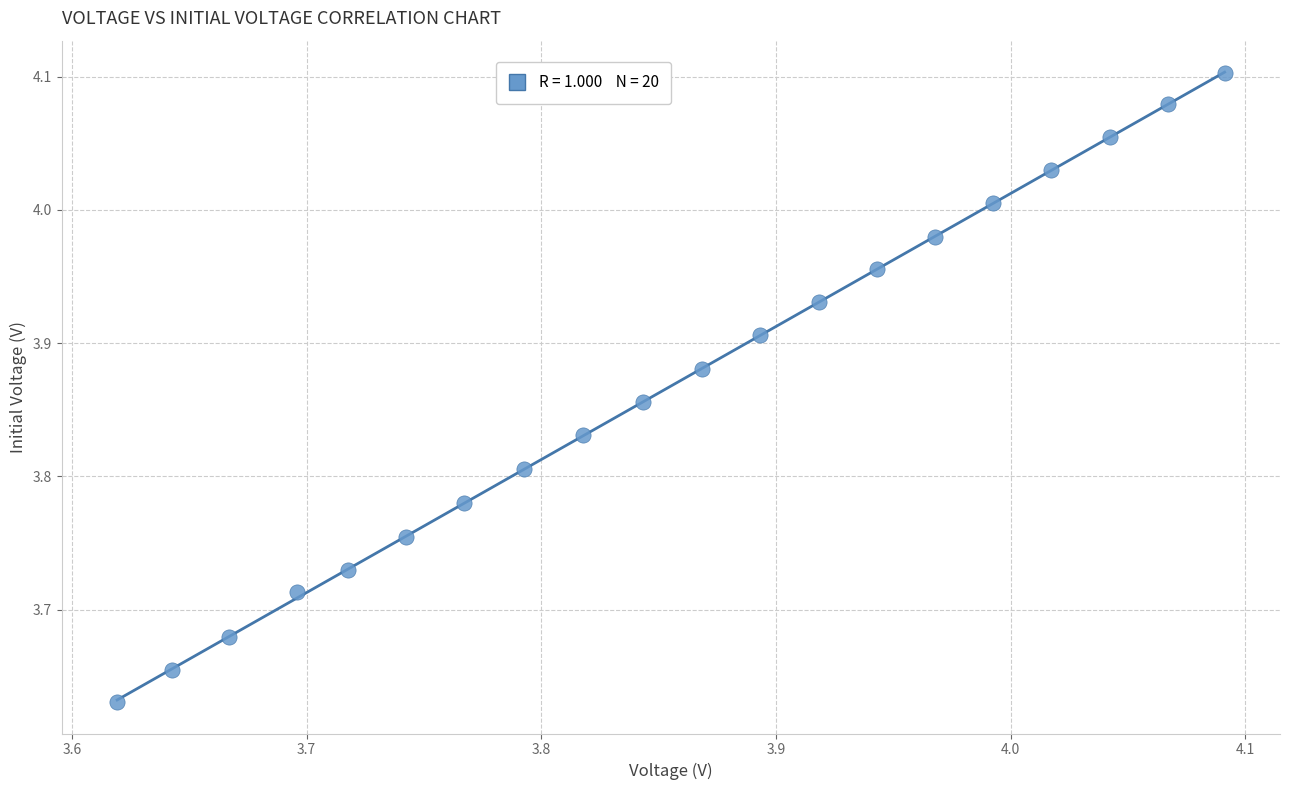

What is the range of Y values (max minus min)?

0.5